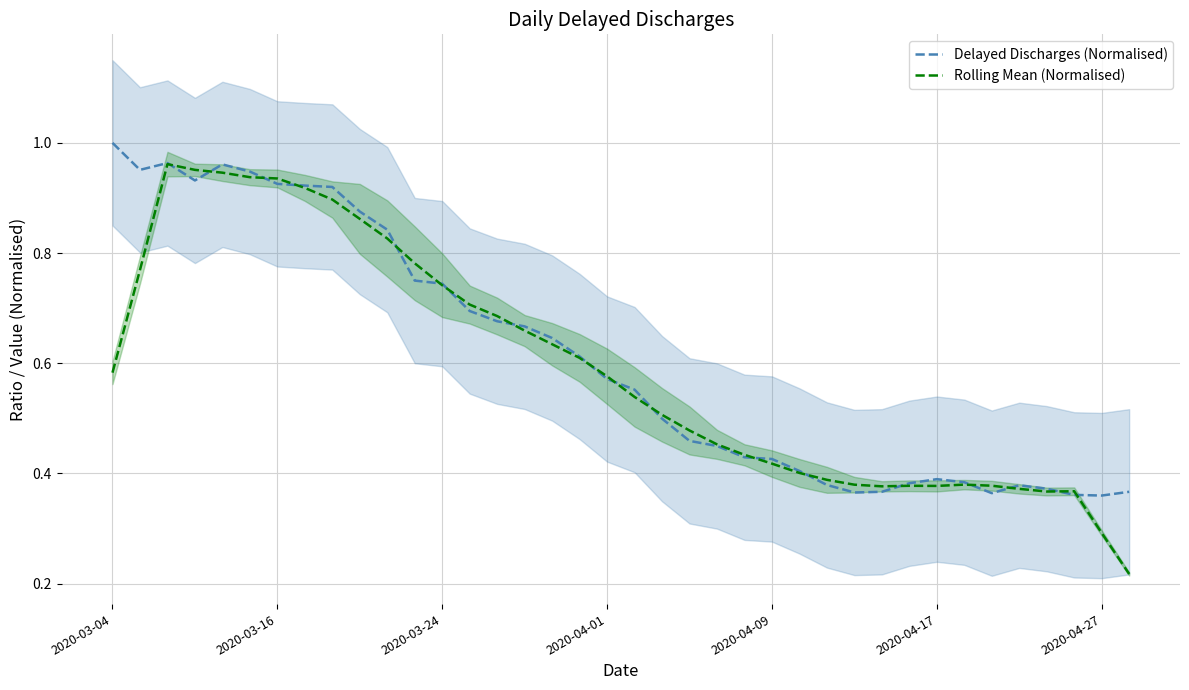

Which series has the widest spread of values?

Rolling Mean (Normalised)